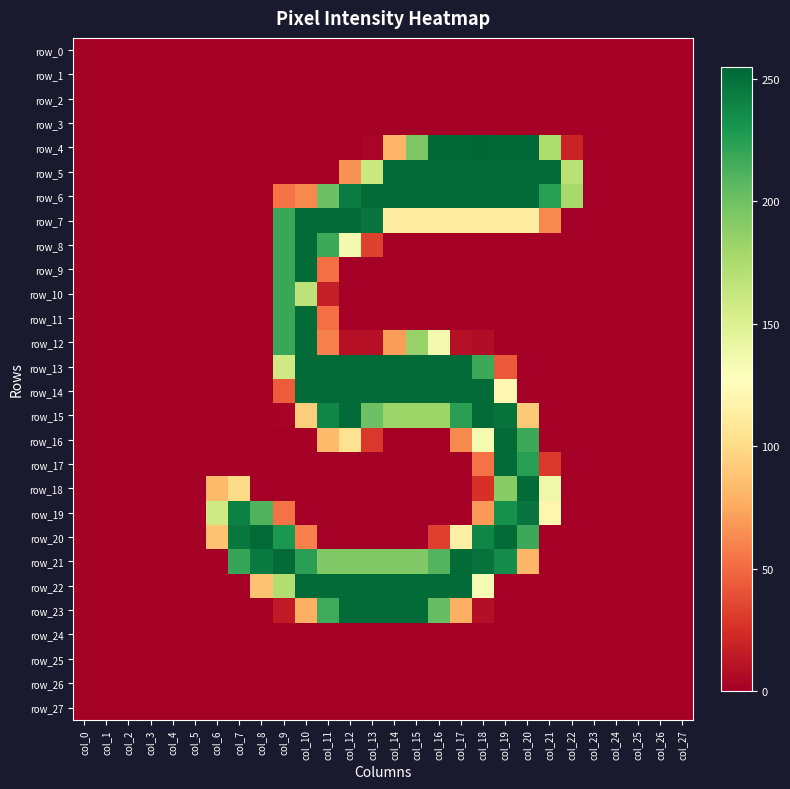

Reading left to right, transcribe all the data shown in this chart.

row_0: 0	0	0	0	0	0	0	0	0	0	0	0	0	0	0	0	0	0	0	0	0	0	0	0	0	0	0	0
row_1: 0	0	0	0	0	0	0	0	0	0	0	0	0	0	0	0	0	0	0	0	0	0	0	0	0	0	0	0
row_2: 0	0	0	0	0	0	0	0	0	0	0	0	0	0	0	0	0	0	0	0	0	0	0	0	0	0	0	0
row_3: 0	0	0	0	0	0	0	0	0	0	0	0	0	0	0	0	0	0	0	0	0	0	0	0	0	0	0	0
row_4: 0	0	0	0	0	0	0	0	0	0	0	0	0	3	80	195	254	254	255	254	254	175	19	0	0	0	0	0
row_5: 0	0	0	0	0	0	0	0	0	0	0	0	66	161	253	253	253	253	253	253	253	253	169	0	0	0	0	0
row_6: 0	0	0	0	0	0	0	0	0	54	62	201	244	253	253	253	253	253	253	253	253	225	178	0	0	0	0	0
row_7: 0	0	0	0	0	0	0	0	0	219	253	253	253	248	113	113	113	113	113	113	113	62	0	0	0	0	0	0
row_8: 0	0	0	0	0	0	0	0	0	219	253	218	135	33	0	0	0	0	0	0	0	0	0	0	0	0	0	0
row_9: 0	0	0	0	0	0	0	0	0	219	253	52	0	0	0	0	0	0	0	0	0	0	0	0	0	0	0	0
row_10: 0	0	0	0	0	0	0	0	0	219	167	16	0	0	0	0	0	0	0	0	0	0	0	0	0	0	0	0
row_11: 0	0	0	0	0	0	0	0	0	219	253	52	0	0	0	0	0	0	0	0	0	0	0	0	0	0	0	0
row_12: 0	0	0	0	0	0	0	0	0	219	253	59	9	9	70	184	135	9	7	0	0	0	0	0	0	0	0	0
row_13: 0	0	0	0	0	0	0	0	0	158	253	253	253	253	253	253	253	253	218	43	0	0	0	0	0	0	0	0
row_14: 0	0	0	0	0	0	0	0	0	44	253	253	253	253	253	253	253	253	253	122	0	0	0	0	0	0	0	0
row_15: 0	0	0	0	0	0	0	0	0	2	93	239	253	201	182	182	182	224	253	249	90	0	0	0	0	0	0	0
row_16: 0	0	0	0	0	0	0	0	0	0	0	83	104	29	0	0	0	62	134	253	218	0	0	0	0	0	0	0
row_17: 0	0	0	0	0	0	0	0	0	0	0	0	0	0	0	0	0	0	53	253	225	29	0	0	0	0	0	0
row_18: 0	0	0	0	0	0	83	100	0	0	0	0	0	0	0	0	0	0	26	190	253	138	0	0	0	0	0	0
row_19: 0	0	0	0	0	0	158	242	211	53	0	0	0	0	0	0	0	0	69	233	248	120	0	0	0	0	0	0
row_20: 0	0	0	0	0	0	87	246	253	229	59	0	0	0	0	0	32	115	239	253	218	0	0	0	0	0	0	0
row_21: 0	0	0	0	0	0	0	220	245	253	224	193	193	193	193	193	210	253	249	235	81	0	0	0	0	0	0	0
row_22: 0	0	0	0	0	0	0	0	87	173	253	253	253	253	253	253	253	253	133	0	0	0	0	0	0	0	0	0
row_23: 0	0	0	0	0	0	0	0	0	14	78	217	253	253	253	253	204	78	8	0	0	0	0	0	0	0	0	0
row_24: 0	0	0	0	0	0	0	0	0	0	0	0	0	0	0	0	0	0	0	0	0	0	0	0	0	0	0	0
row_25: 0	0	0	0	0	0	0	0	0	0	0	0	0	0	0	0	0	0	0	0	0	0	0	0	0	0	0	0
row_26: 0	0	0	0	0	0	0	0	0	0	0	0	0	0	0	0	0	0	0	0	0	0	0	0	0	0	0	0
row_27: 0	0	0	0	0	0	0	0	0	0	0	0	0	0	0	0	0	0	0	0	0	0	0	0	0	0	0	0